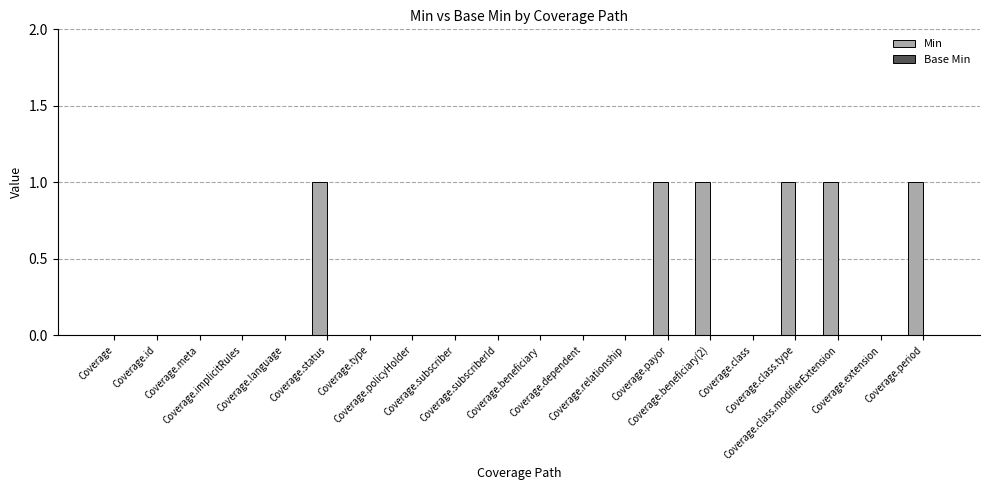

What is the sum of all values?

6